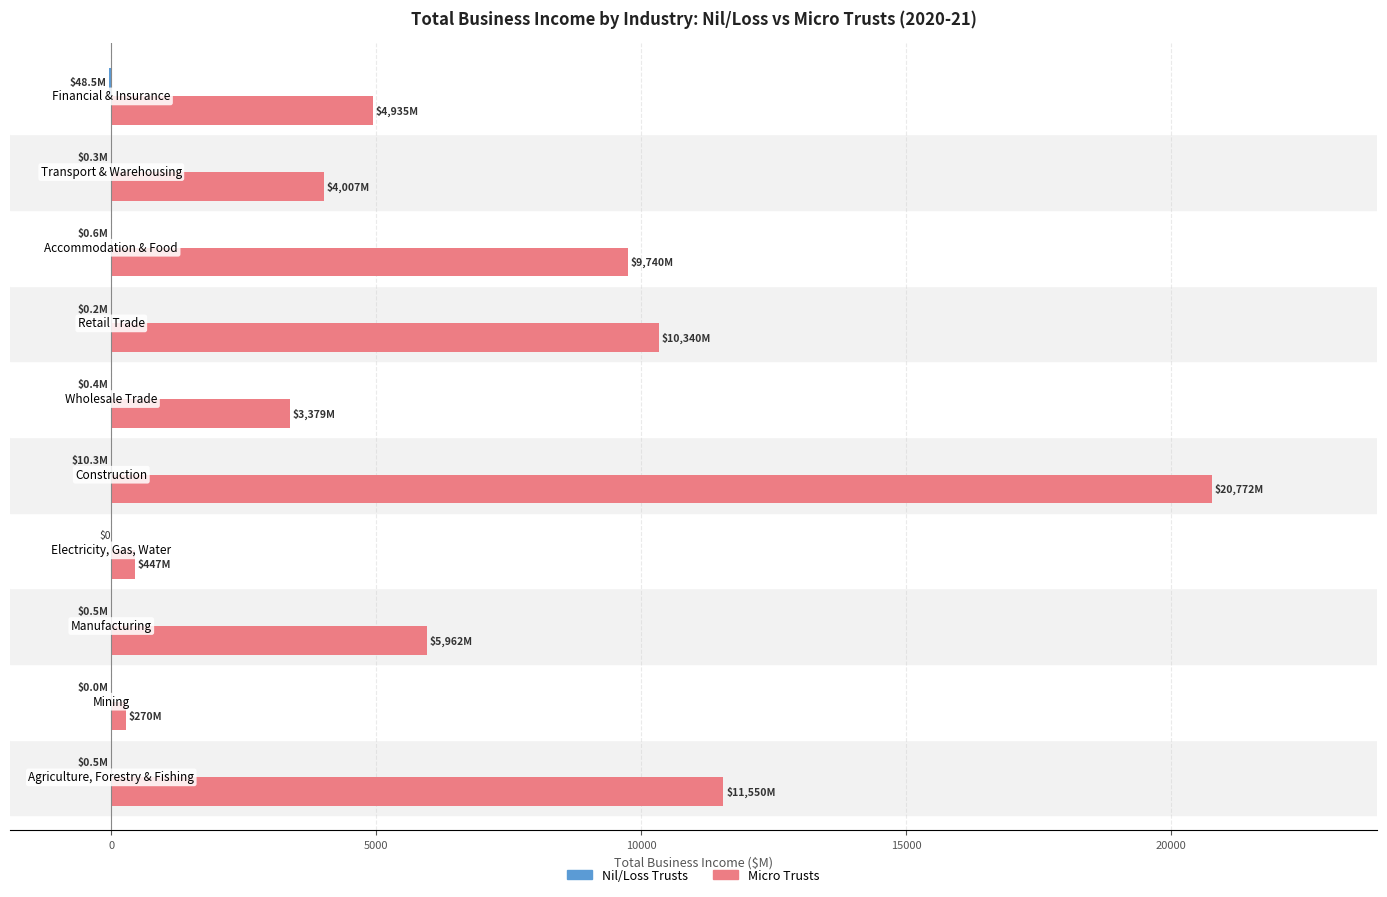

What is the greatest value displayed?

20771.7